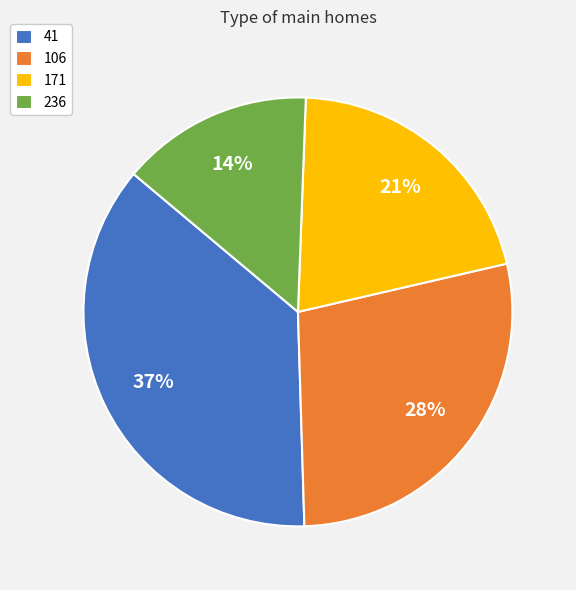

True or false: 236 accounts for 5% of the total.

False